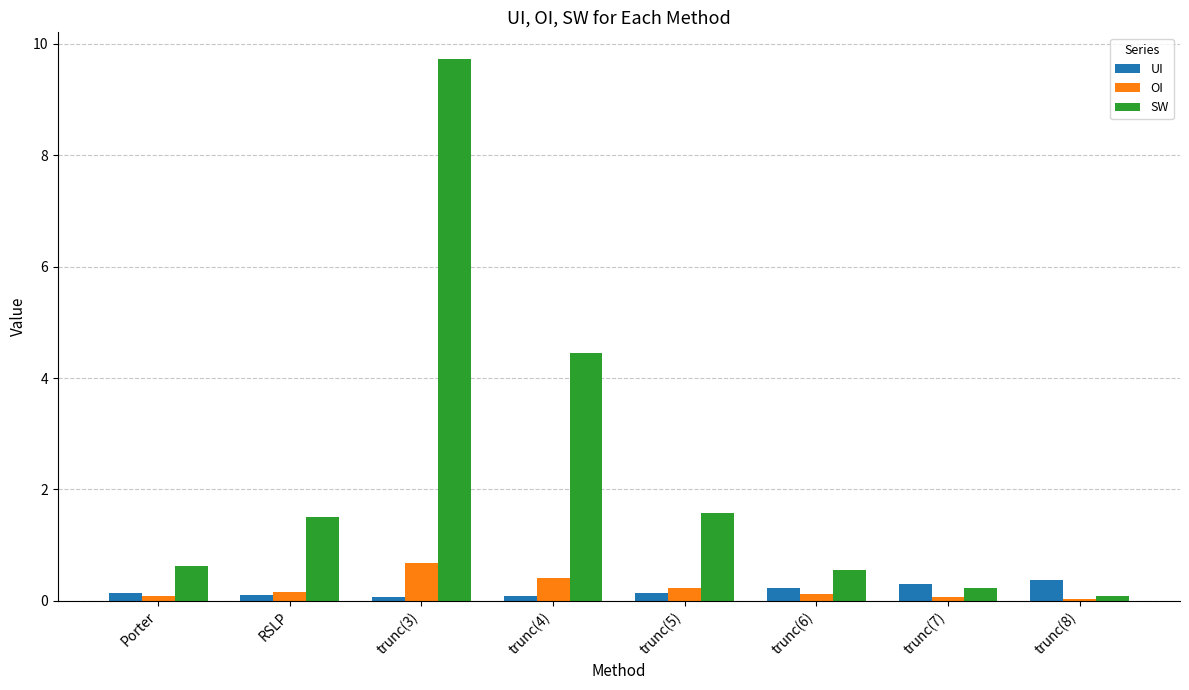

Which category has the highest value across all series?

trunc(3)